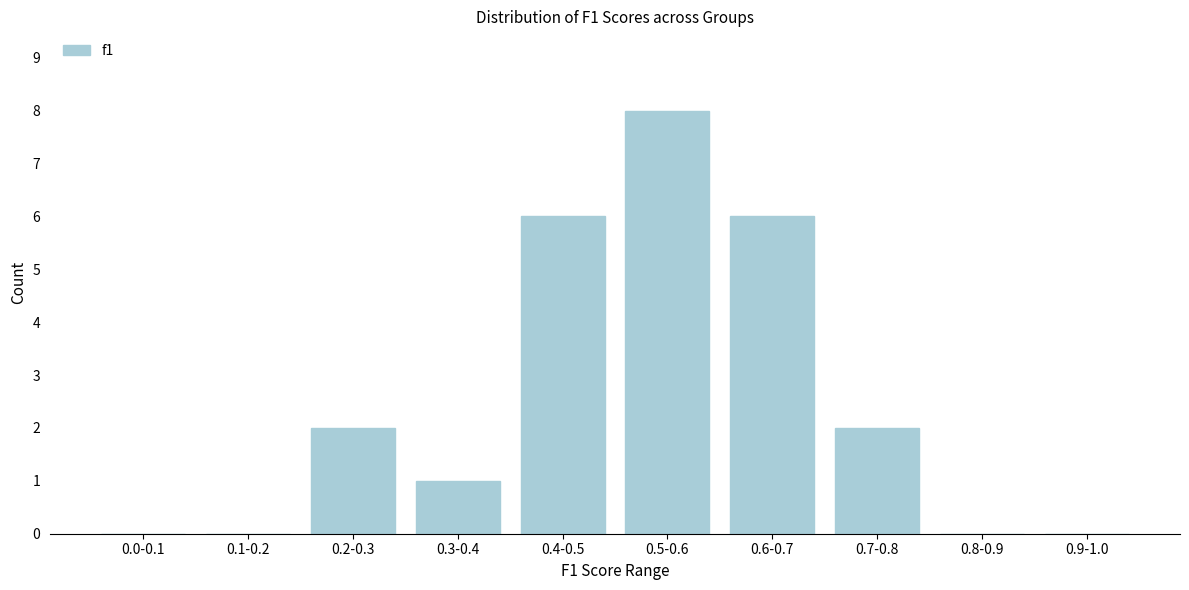

Reading left to right, list all the values displayed in this chart.

0.0-0.1=0	0.1-0.2=0	0.2-0.3=2	0.3-0.4=1	0.4-0.5=6	0.5-0.6=8	0.6-0.7=6	0.7-0.8=2	0.8-0.9=0	0.9-1.0=0